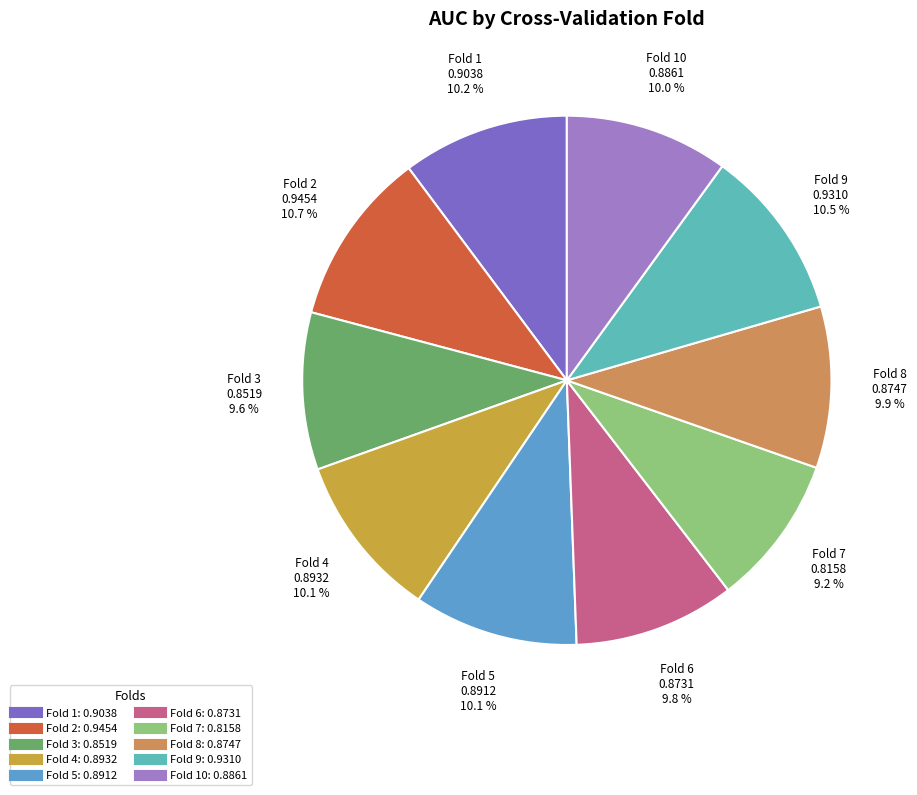

To the nearest percent, what is the average slice percentage?

10%